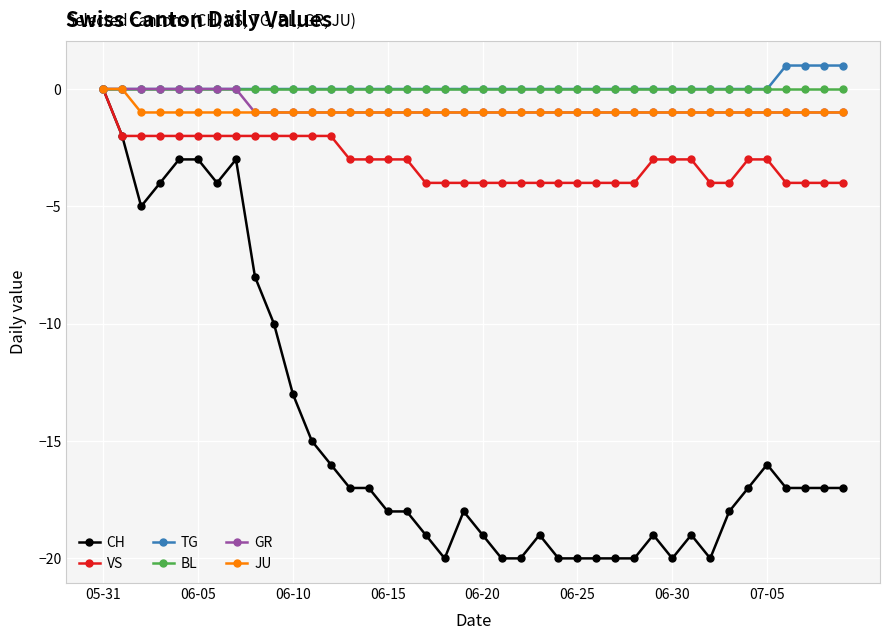

Which series has the largest range (max minus min)?

CH